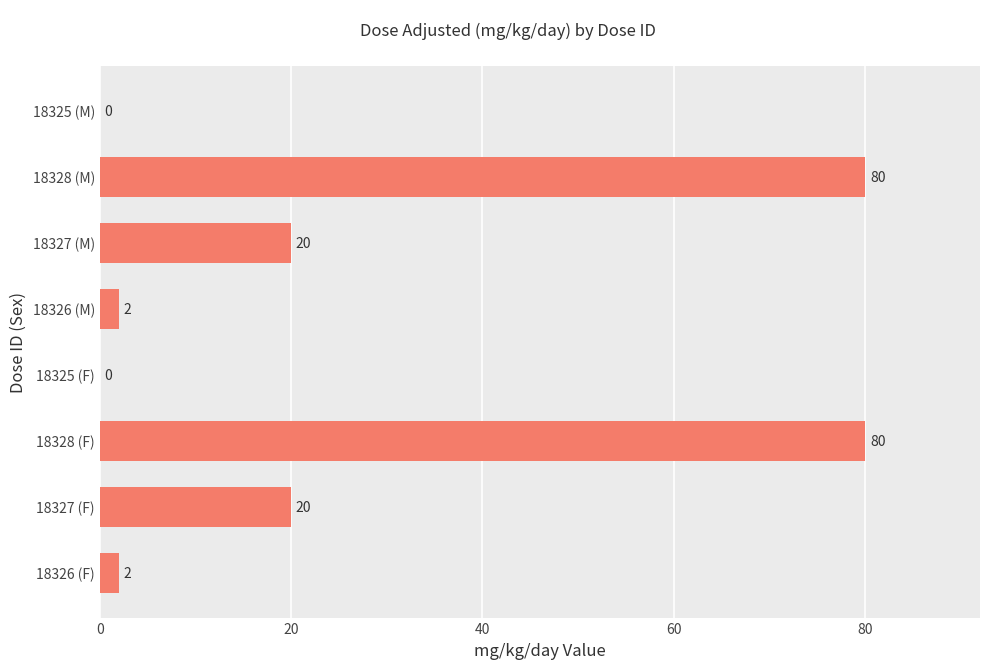

Between 18328 (M) and 18326 (F), which is larger?

18328 (M)